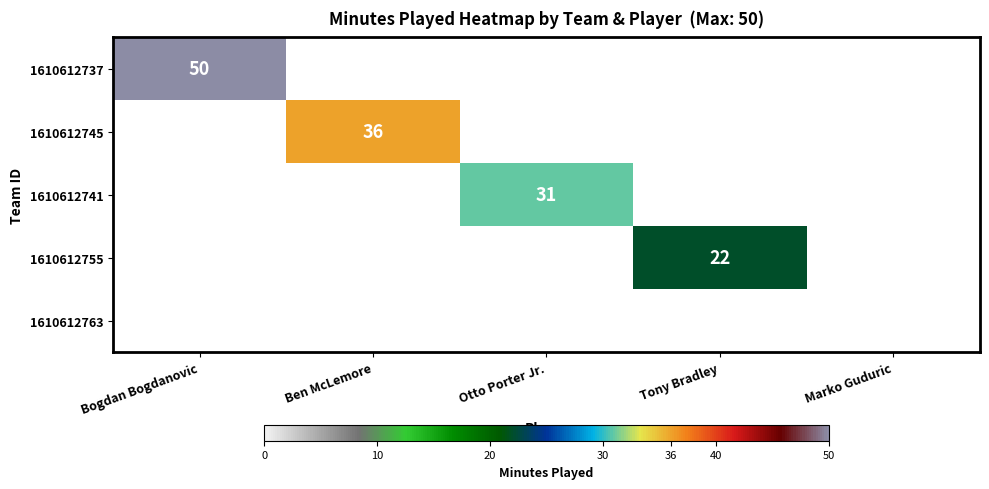

Rank the series by their average value, from highest to lowest.

1610612737, 1610612745, 1610612741, 1610612755, 1610612763